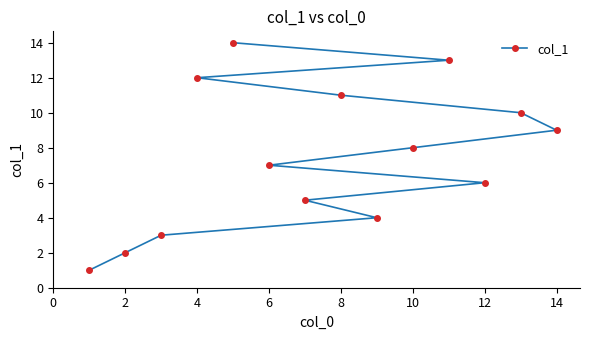

What is the greatest value displayed?

14